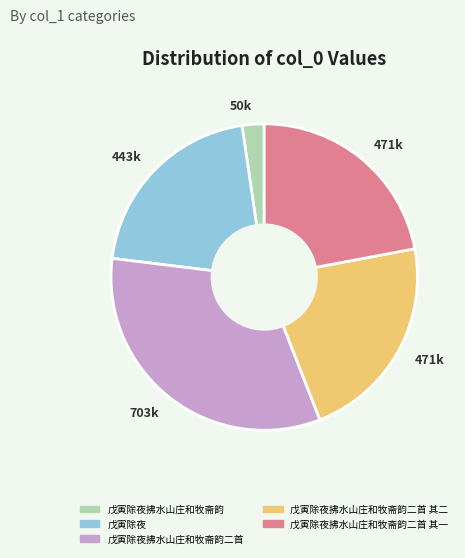

Is there a majority slice in this chart?

No